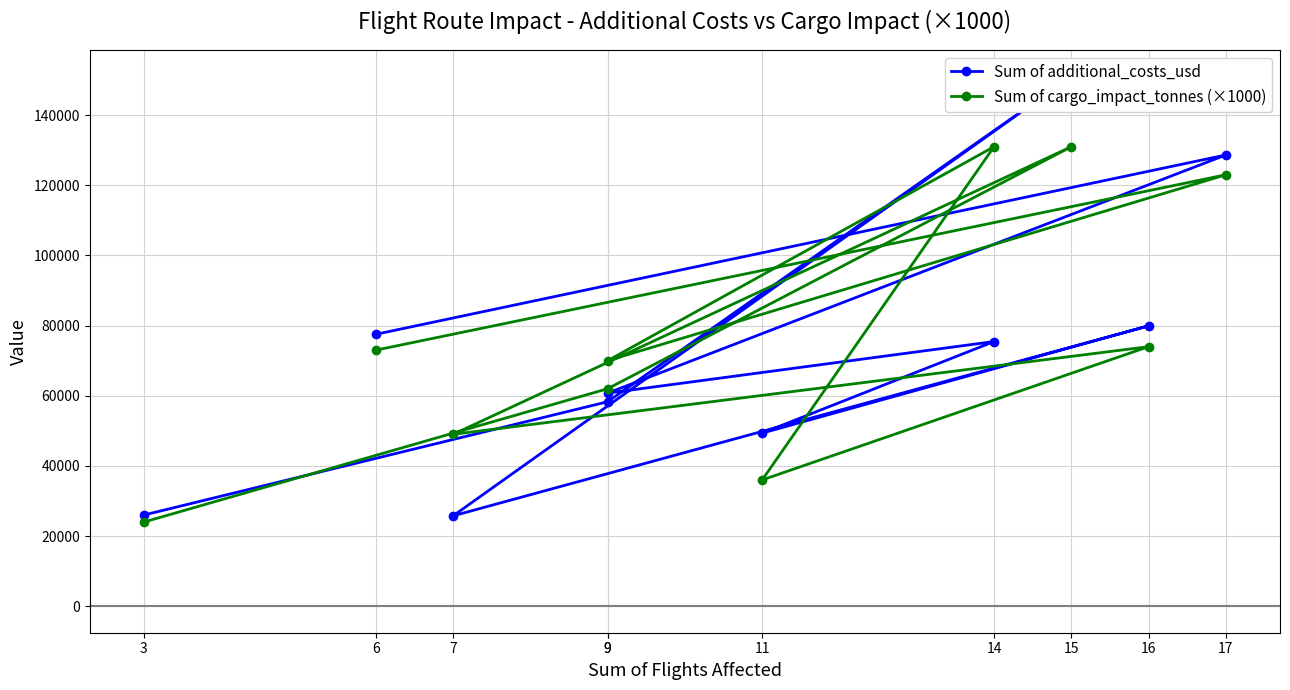

Reading right to left, what are all the values shown in this chart?

Sum of additional_costs_usd: 26000	58291	151036	25759	79938	49357	75459	60750	128647	77518
Sum of cargo_impact_tonnes (×1000): 24000	62000	131000	49000	74000	36000	131000	70000	123000	73000